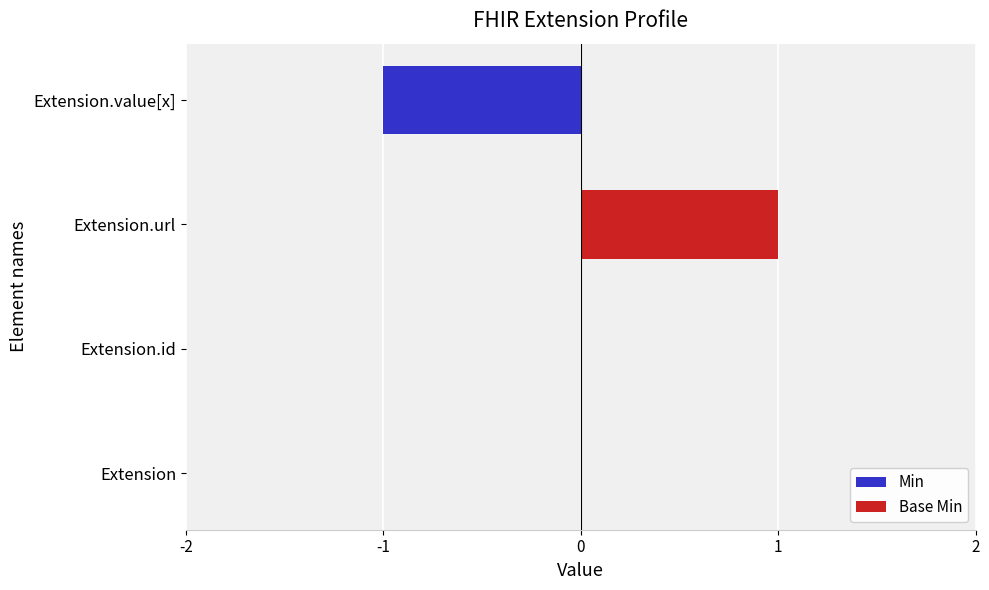

Count the number of categories in the chart.

4